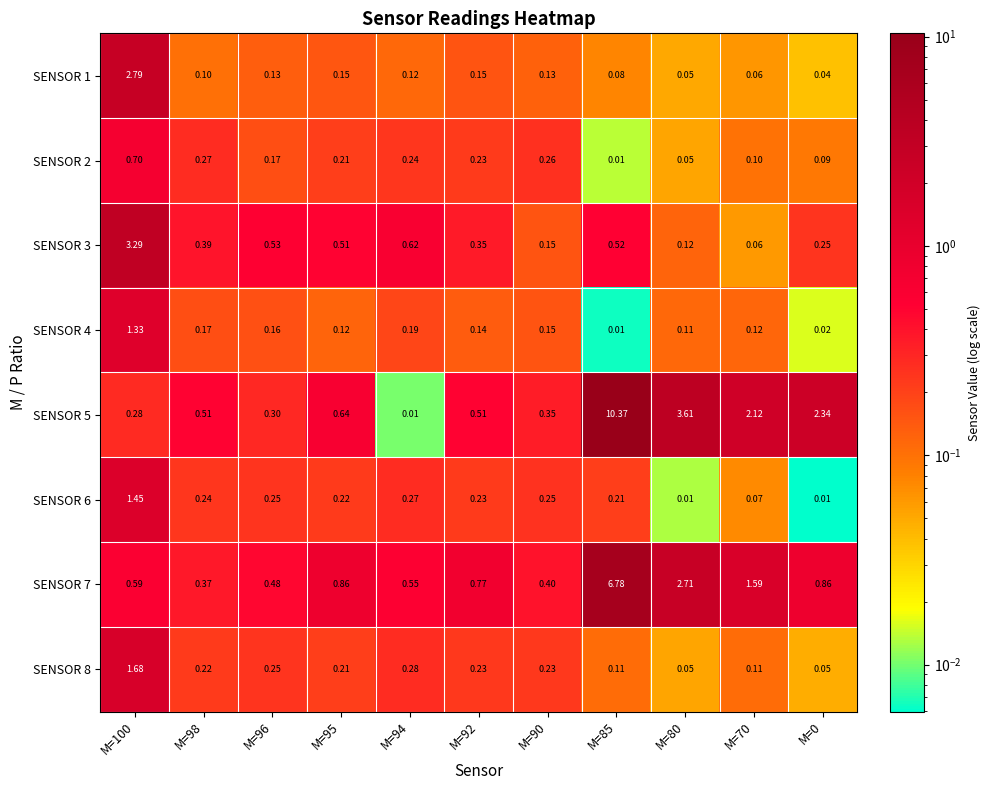

At which category does the chart reach its peak across all series?

M=85